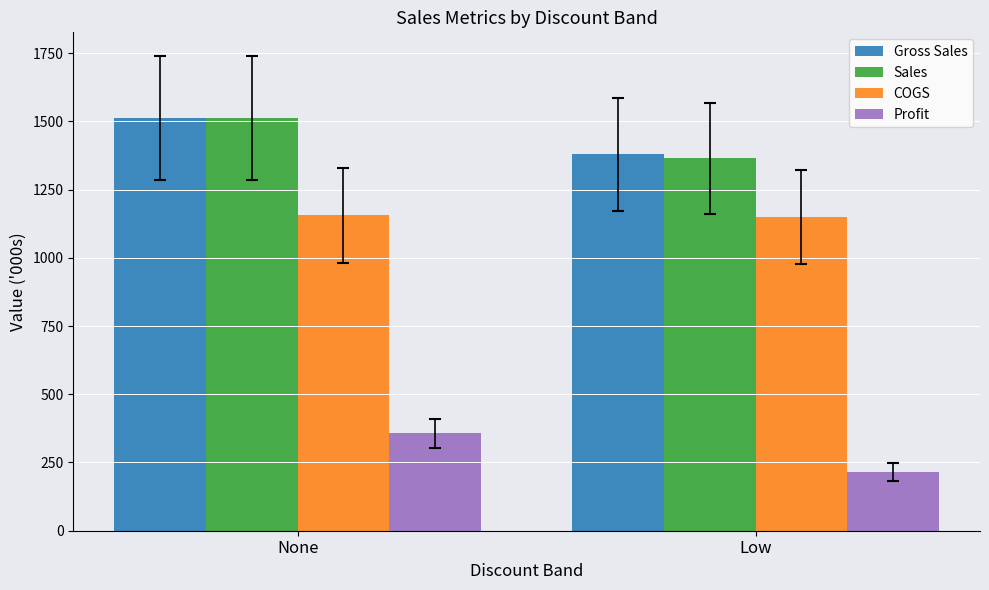

What is the greatest value displayed?

1512.3